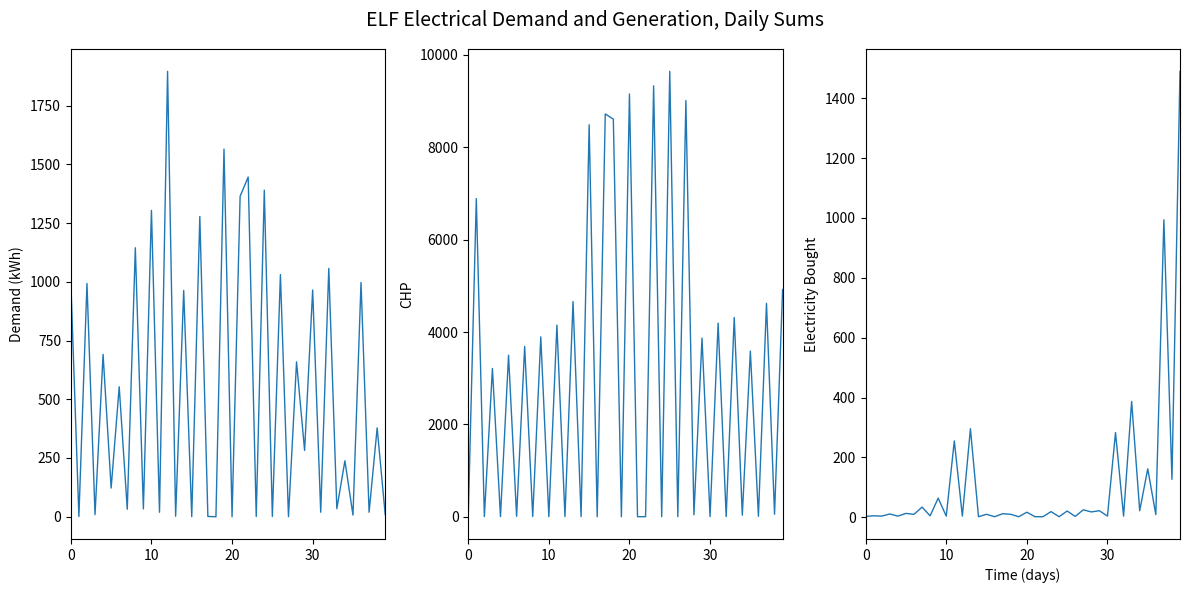

What is the label of the 10th point from the right?

30